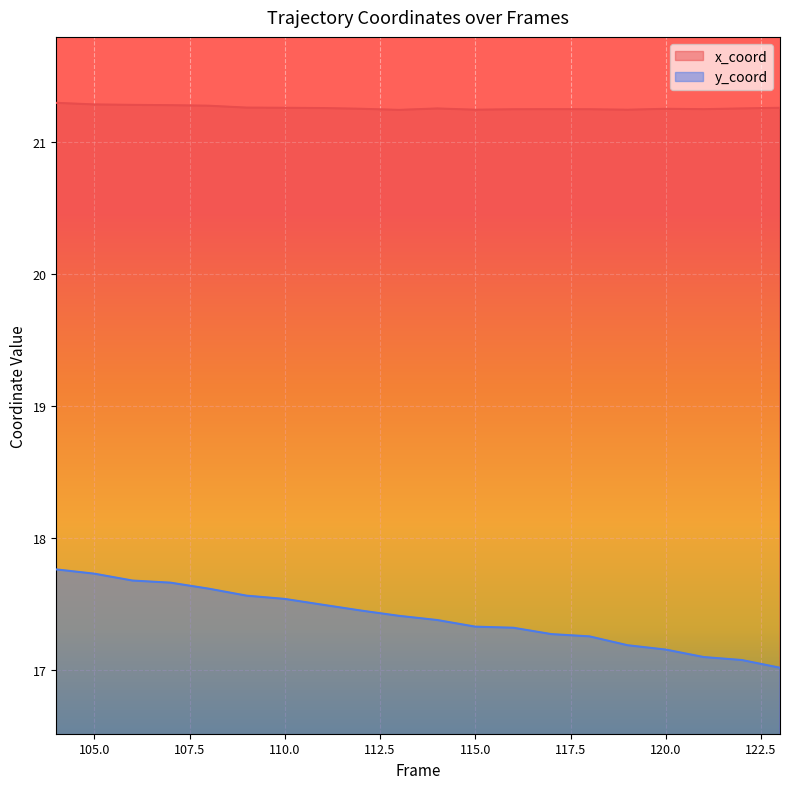

Which series has the largest total across all categories?

x_coord